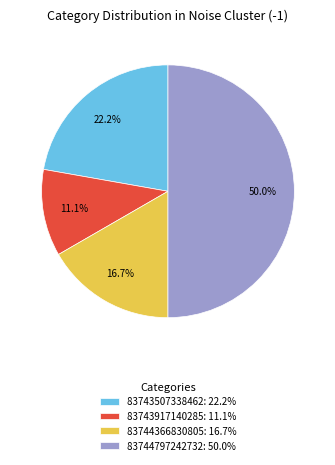

The 83743917140285 slice represents 1% of the pie. True or false?

False